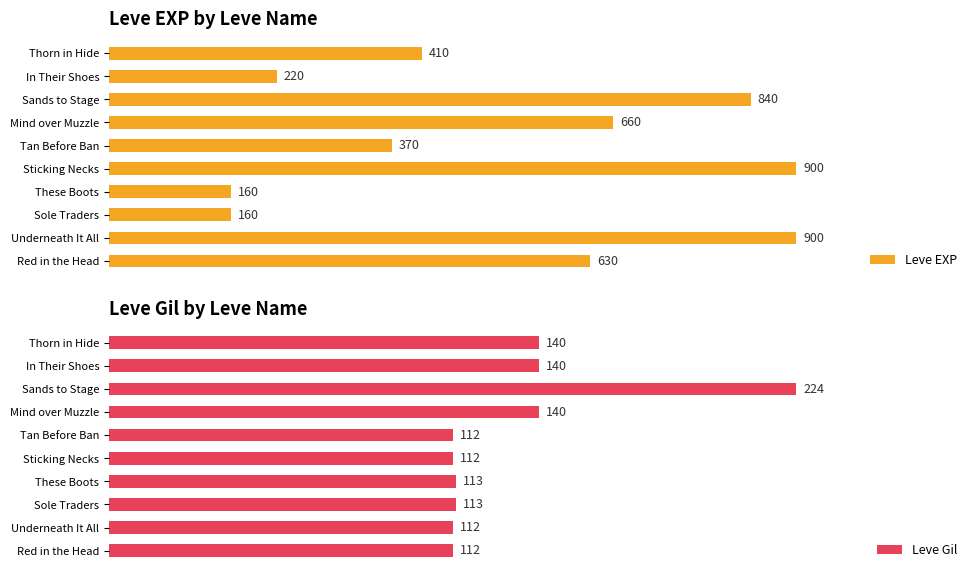

List the series in order of their overall mean, highest first.

Leve EXP, Leve Gil